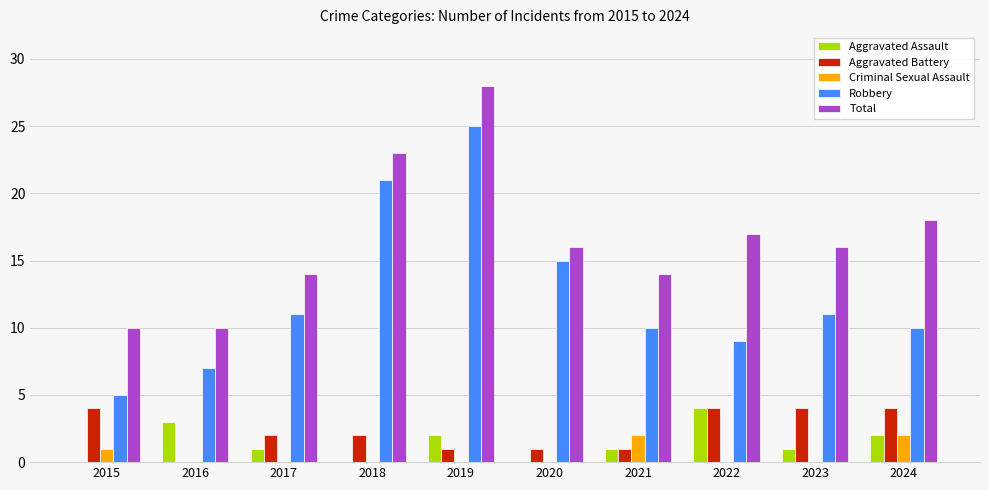

Which label corresponds to the largest value in the chart?

2019